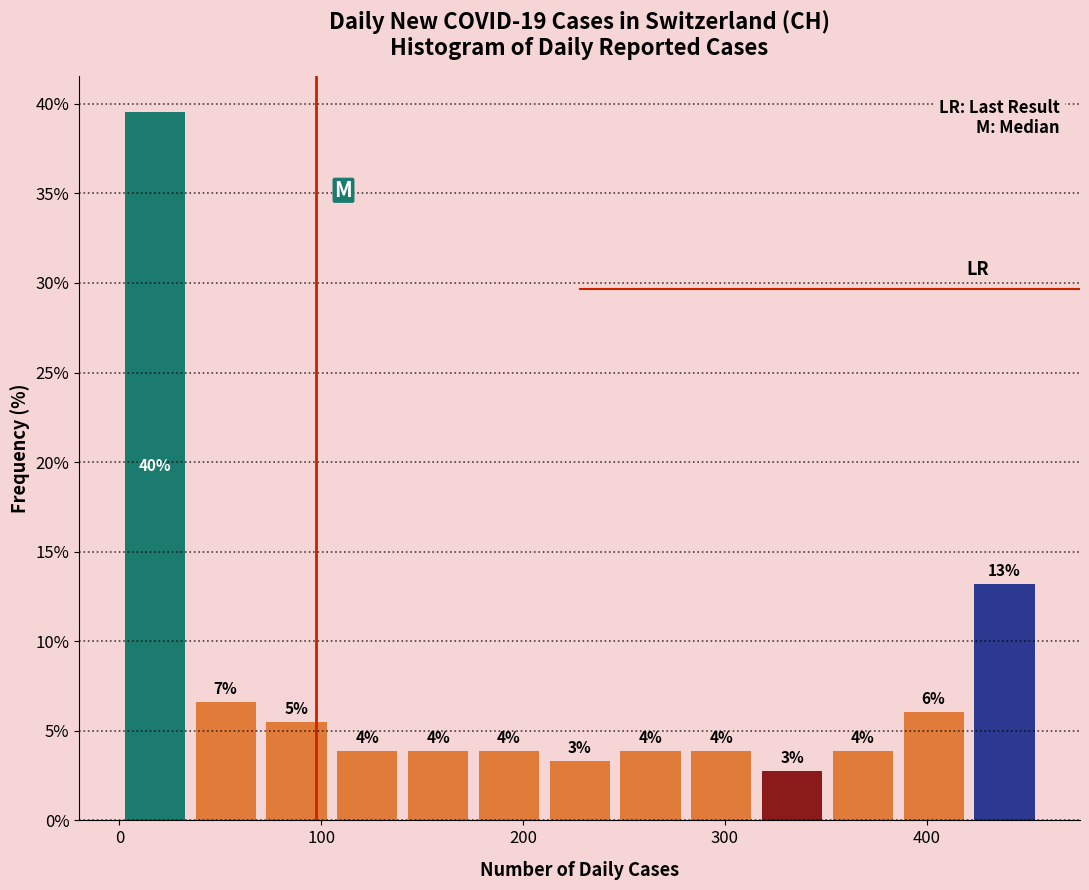

Read against the x-axis, roughly where is the centre of the tallest bar?

20